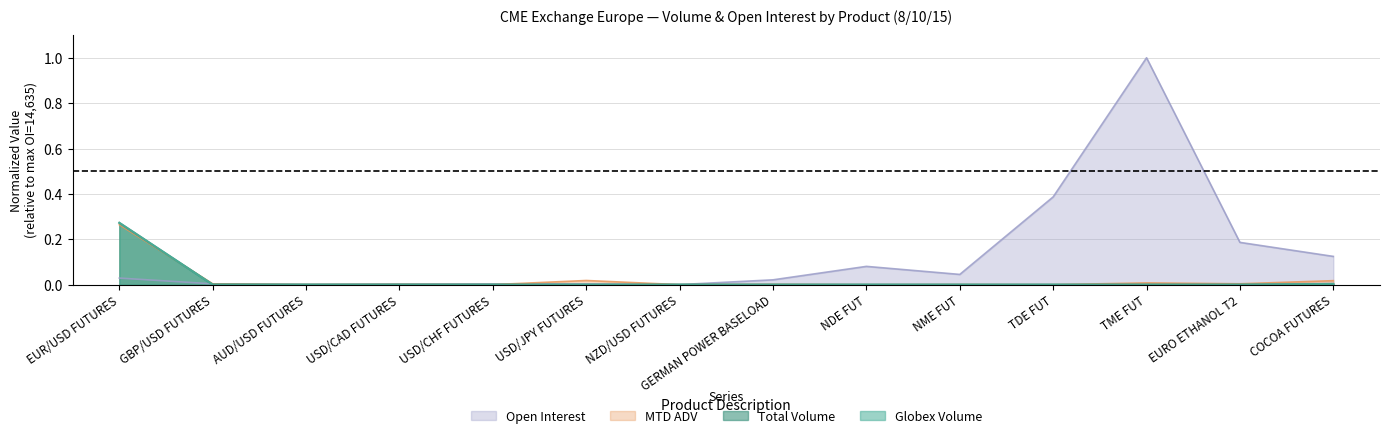

What position from the left is COCOA FUTURES?

14